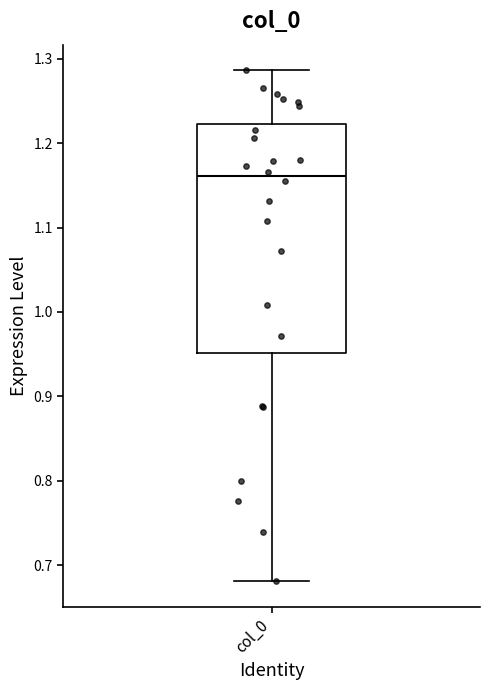

Transcribe this box plot: give where the median line is, the range the box spans, and where the two whiskers end, as read against the y-axis. The values are not printed on the chart, so give them approximately, as read against the axis.

median 1.16, box 0.95 to 1.22, whiskers 0.68 to 1.29